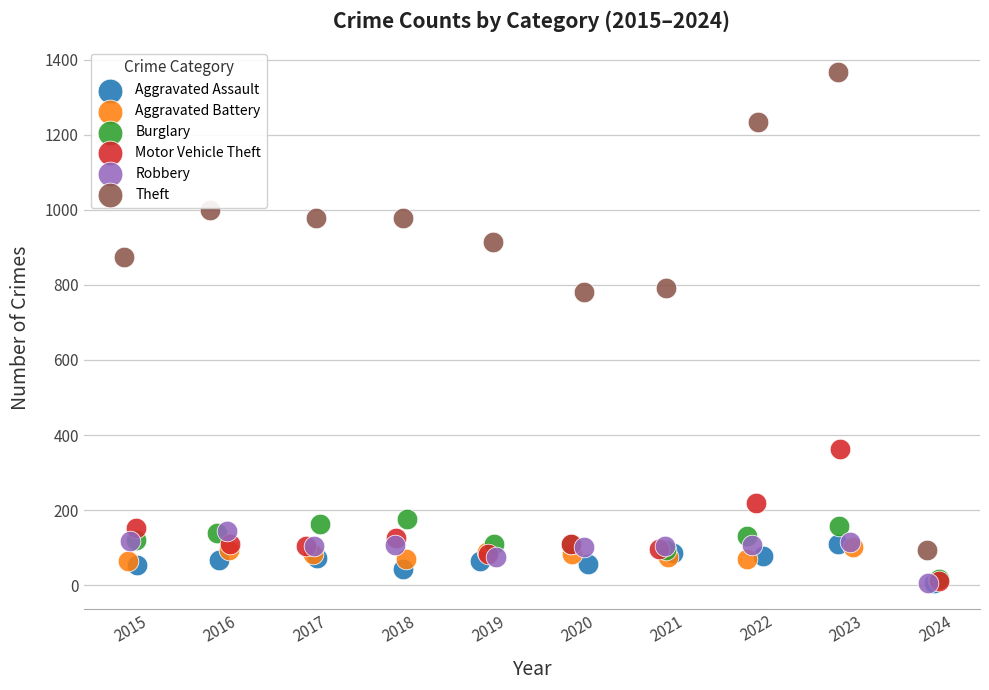

Which series has the largest Y range (max minus min)?

Theft